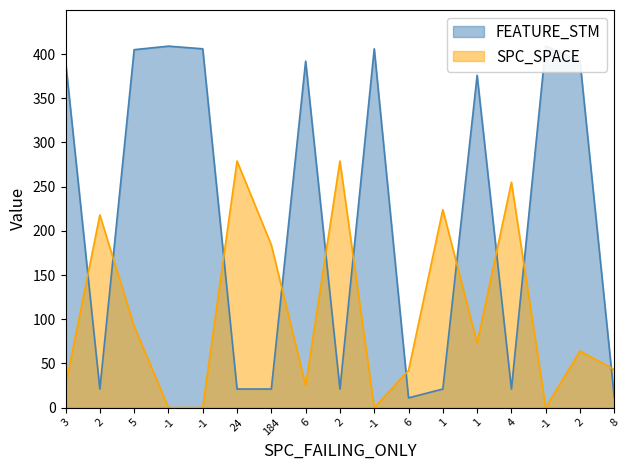

Which has a higher value, 2 or 2?

2